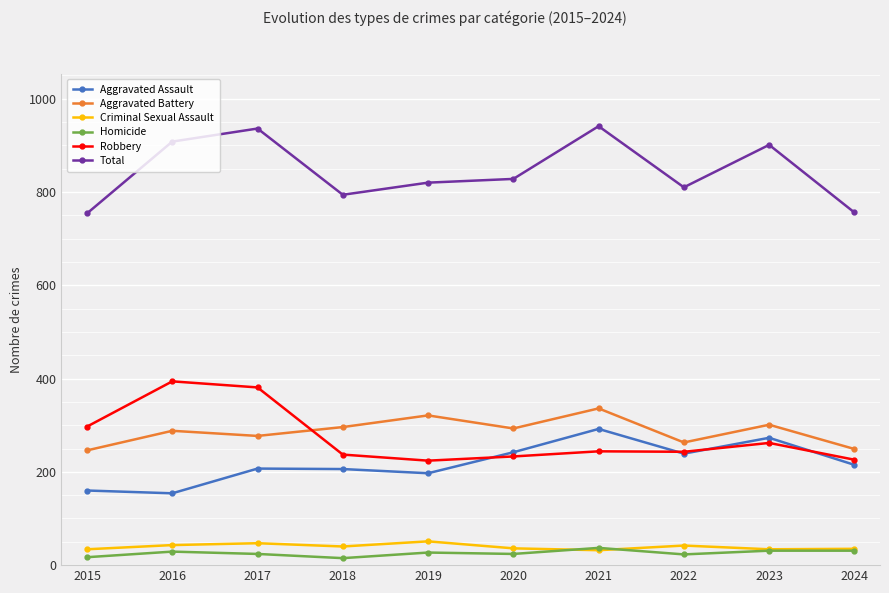

Is it true that Aggravated Battery equals 454 at 2020?

False